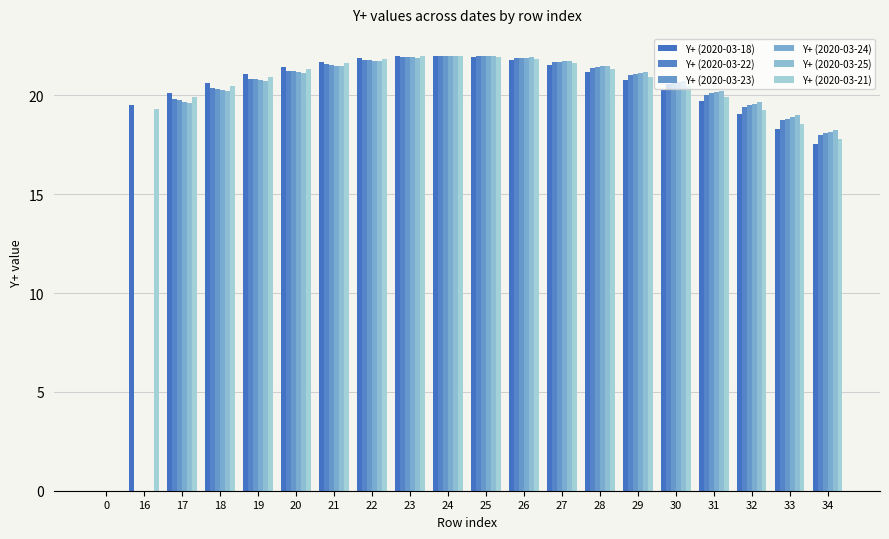

What is the difference between the maximum and minimum values in the Y+ (2020-03-23) series?

22.0